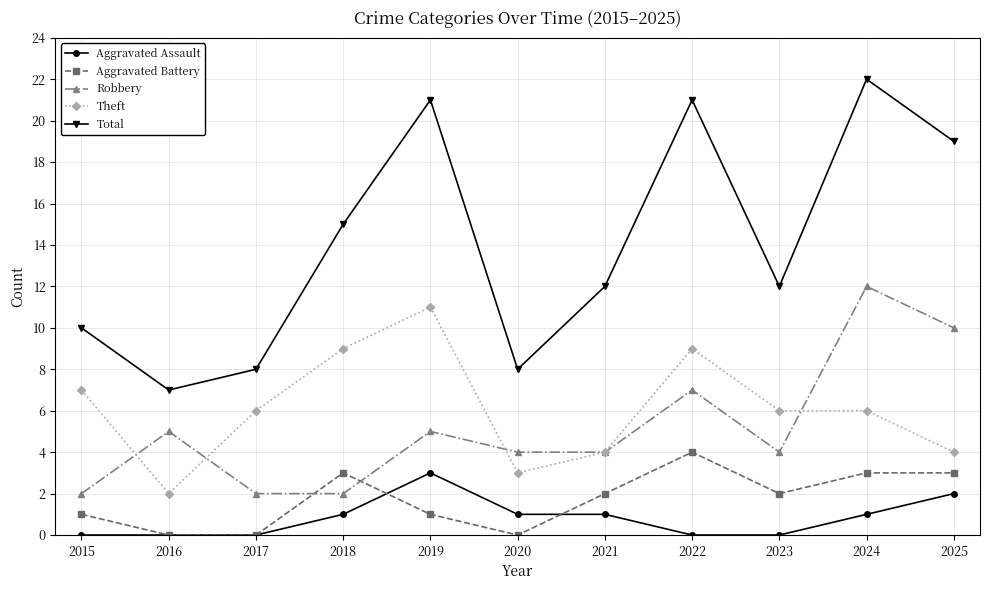

What are all the series names shown in the legend?

Aggravated Assault, Aggravated Battery, Robbery, Theft, Total